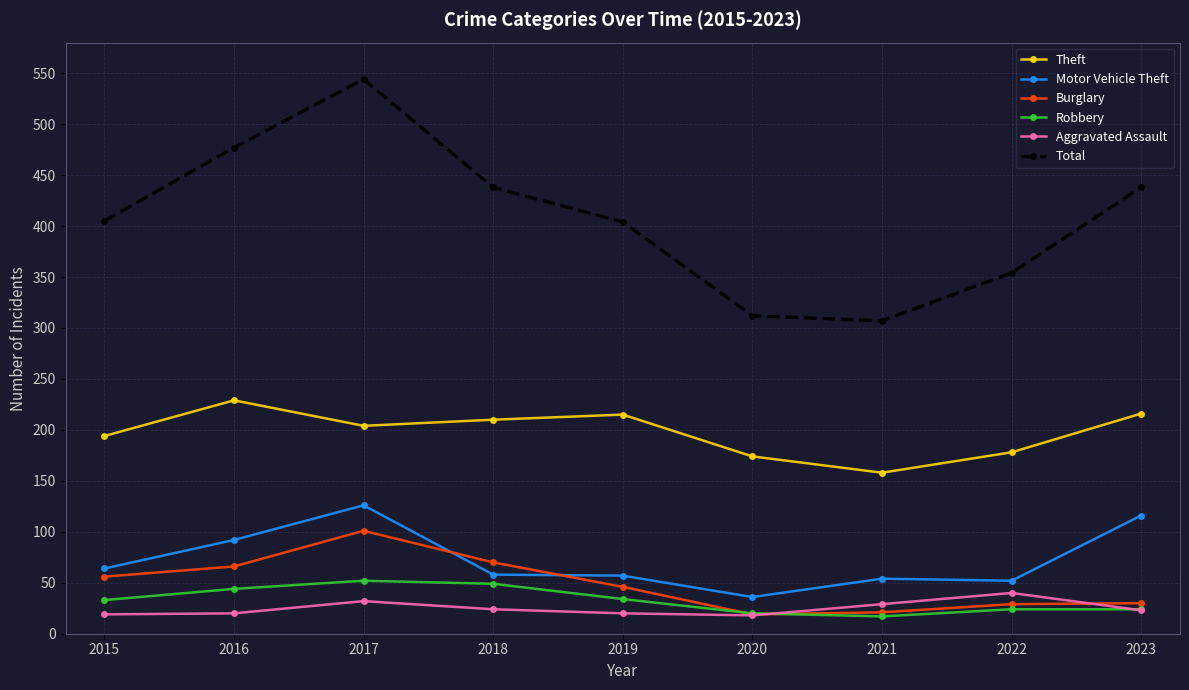

How many lines are shown in the chart?

6